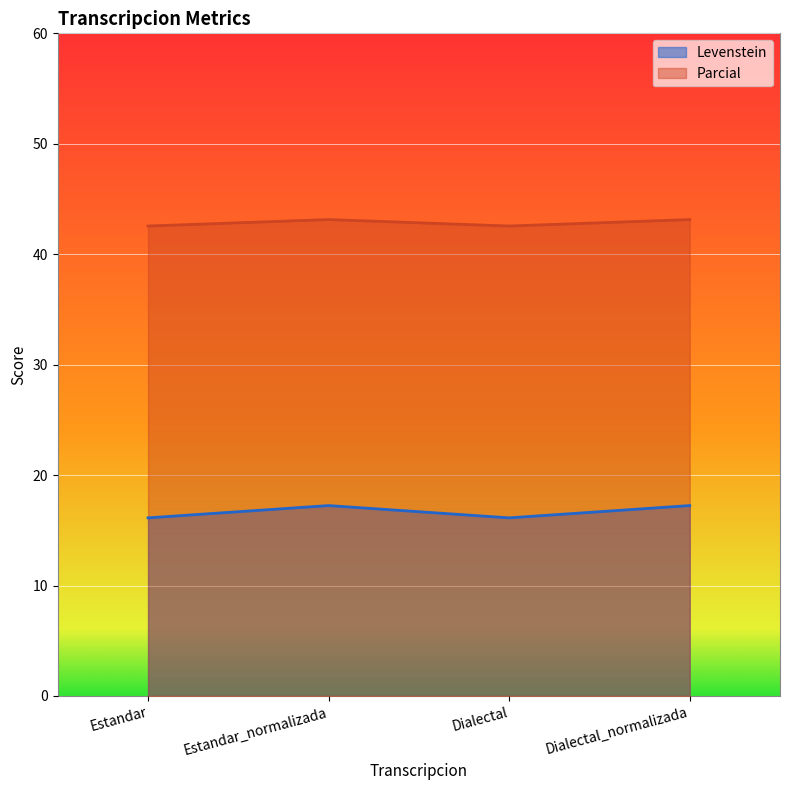

Count the number of categories in the chart.

4